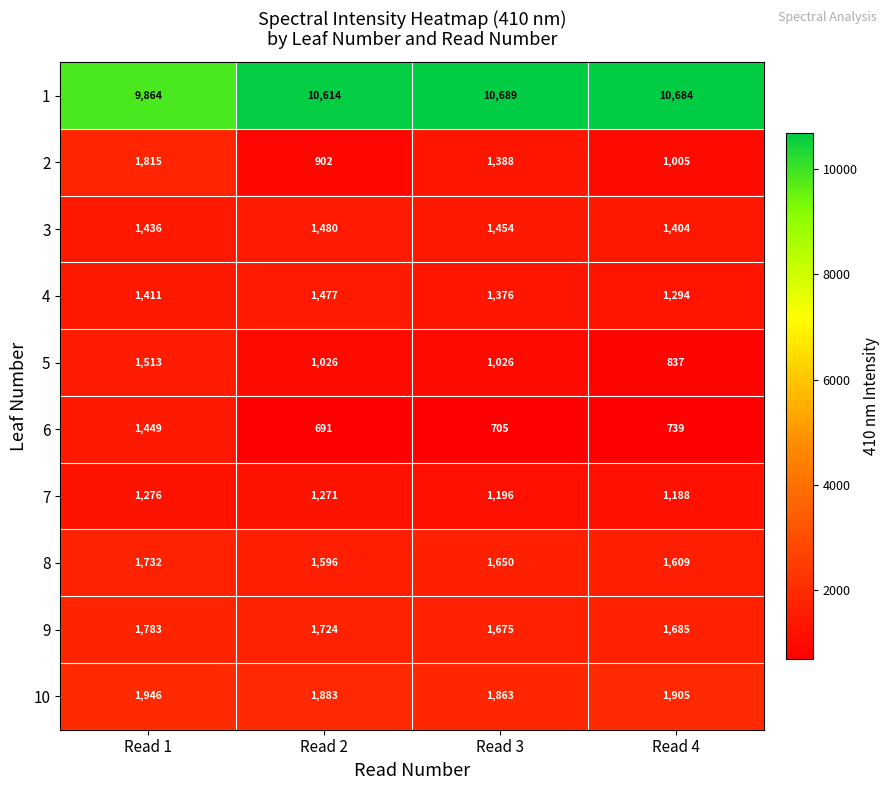

Is it true that 4 equals 2046 at Read 4?

False